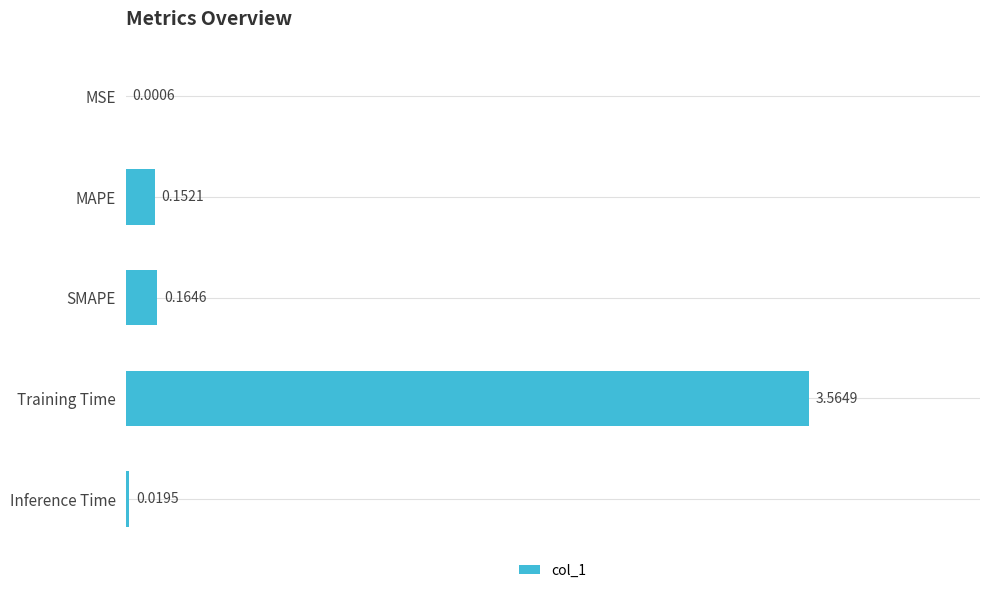

Which category has the highest value across all series?

Training Time